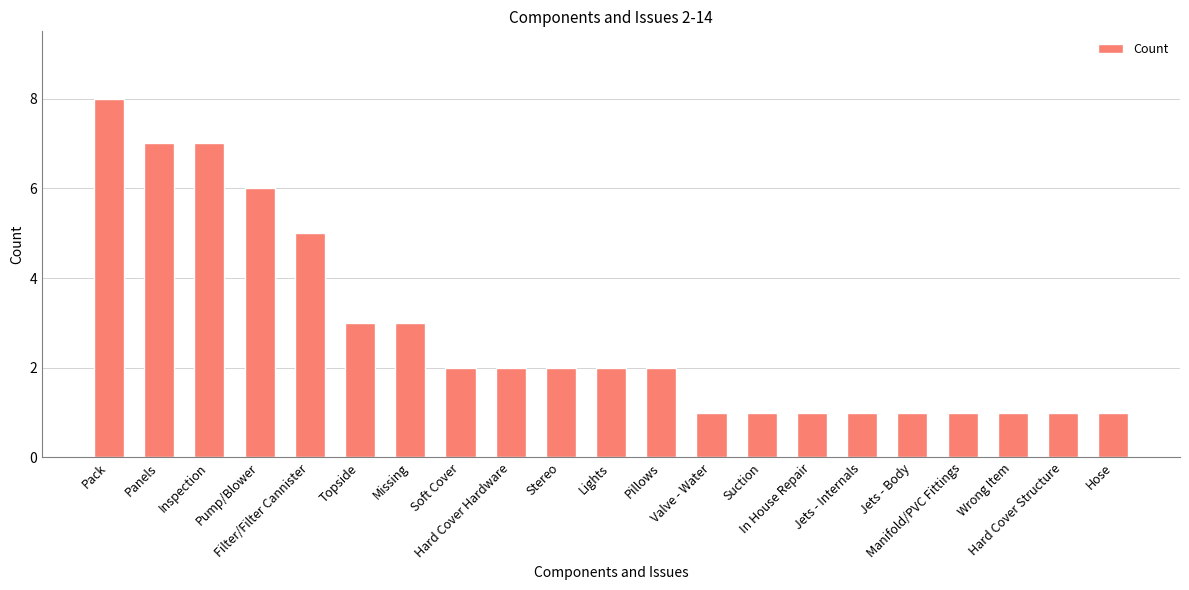

How many categories are shown in the chart?

21